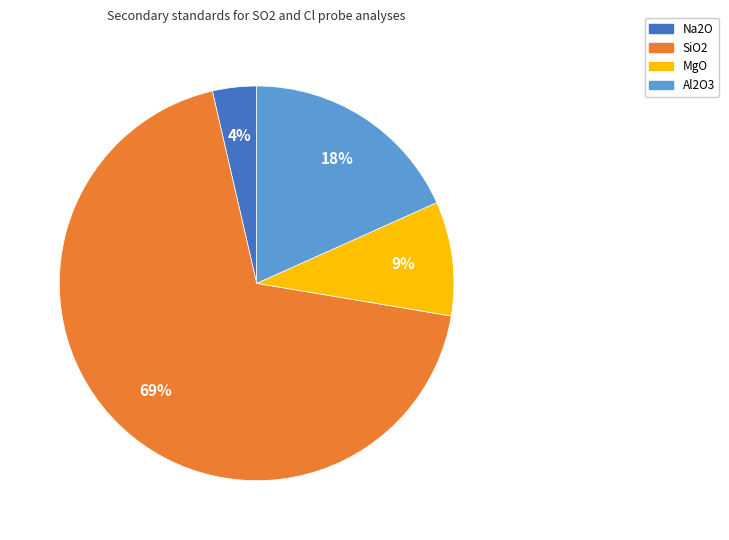

Rank the categories by value from lowest to highest.

Na2O, MgO, Al2O3, SiO2